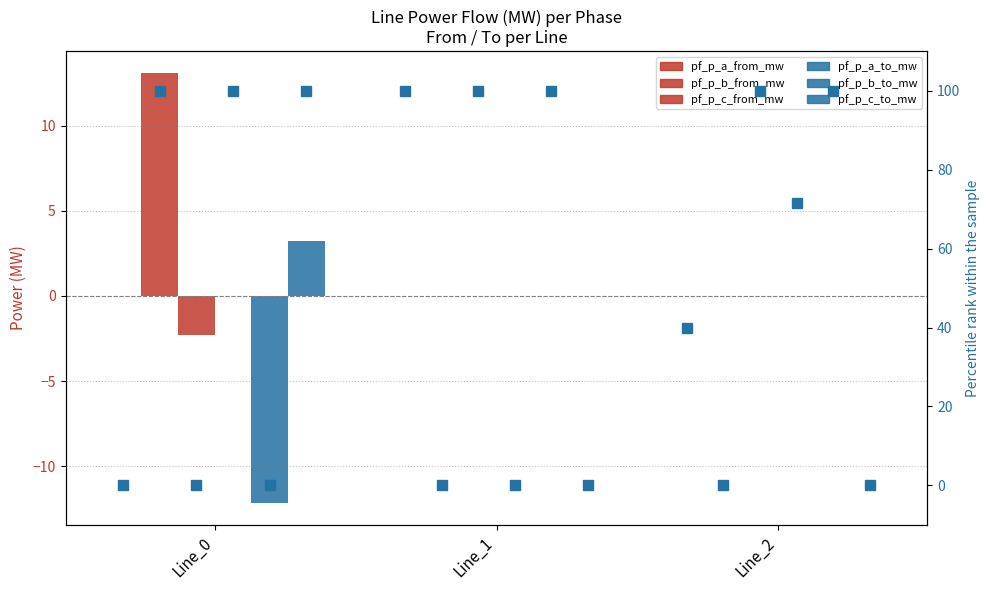

Are the bars horizontal?

No